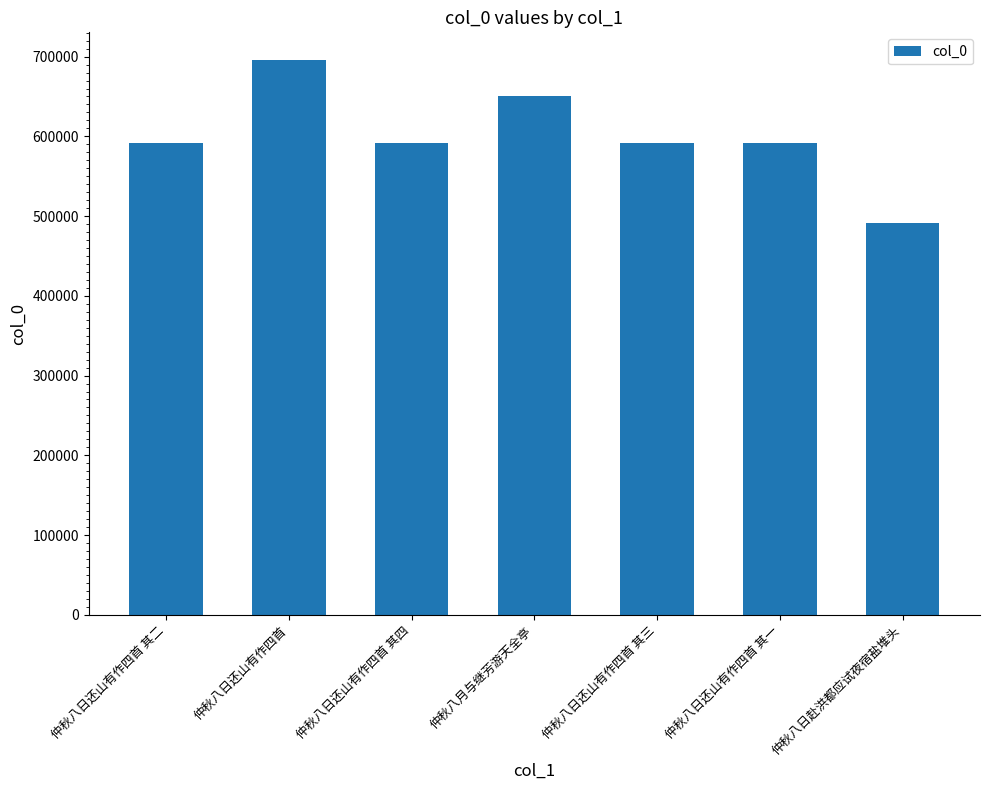

Read the value at 仲秋八日还山有作四首 其二, to the nearest 100.

591300